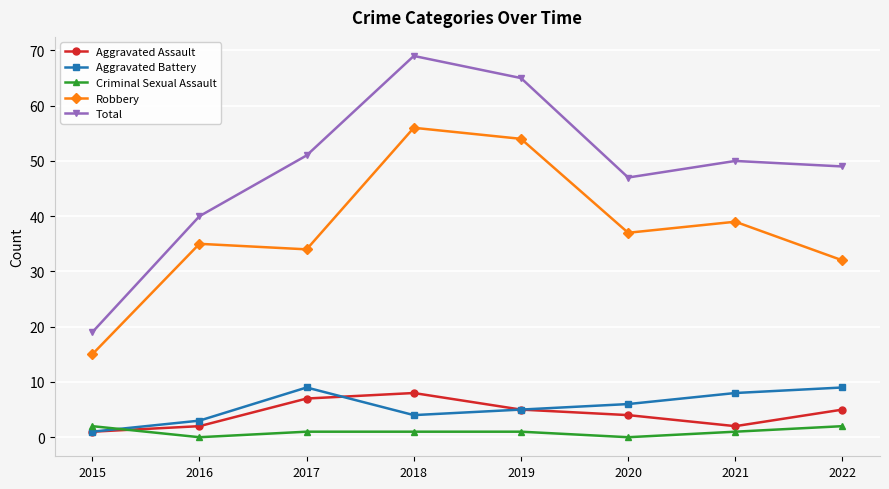

Does the chart display data point markers on the line(s)?

Yes